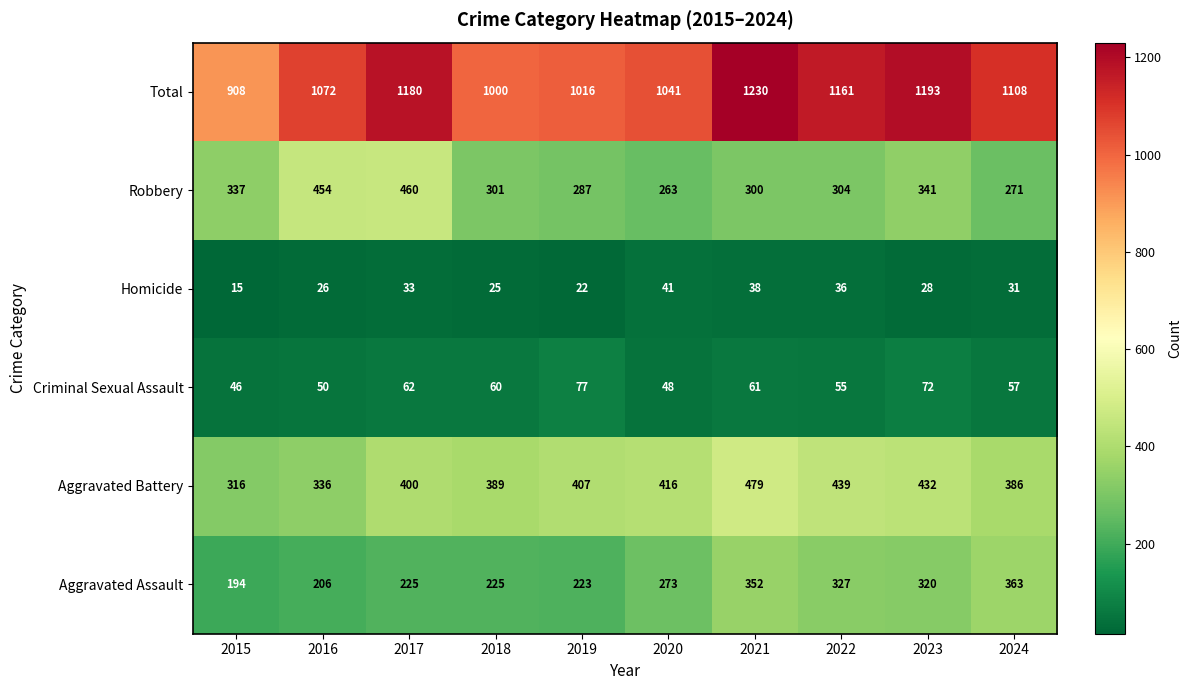

Rank the series at 2018 from lowest to highest value.

Homicide, Criminal Sexual Assault, Aggravated Assault, Robbery, Aggravated Battery, Total